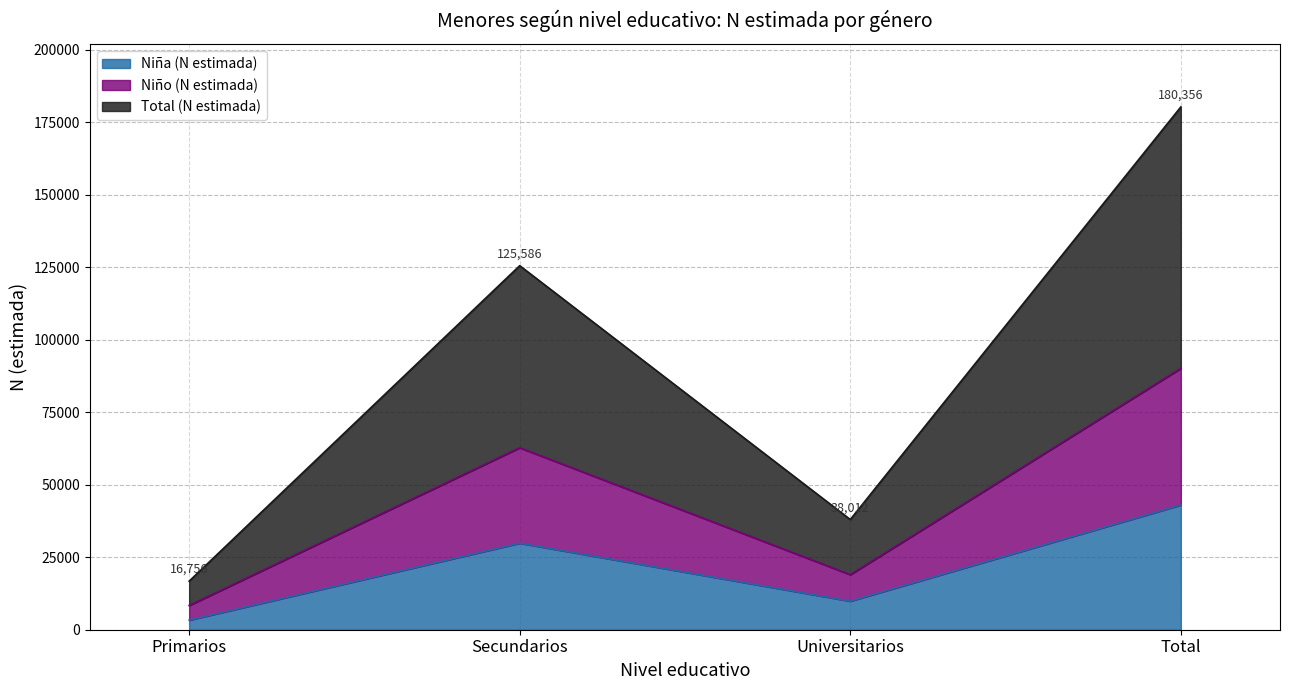

True or false: Niña (N estimada) has more than 2 points higher than both neighbors.

False